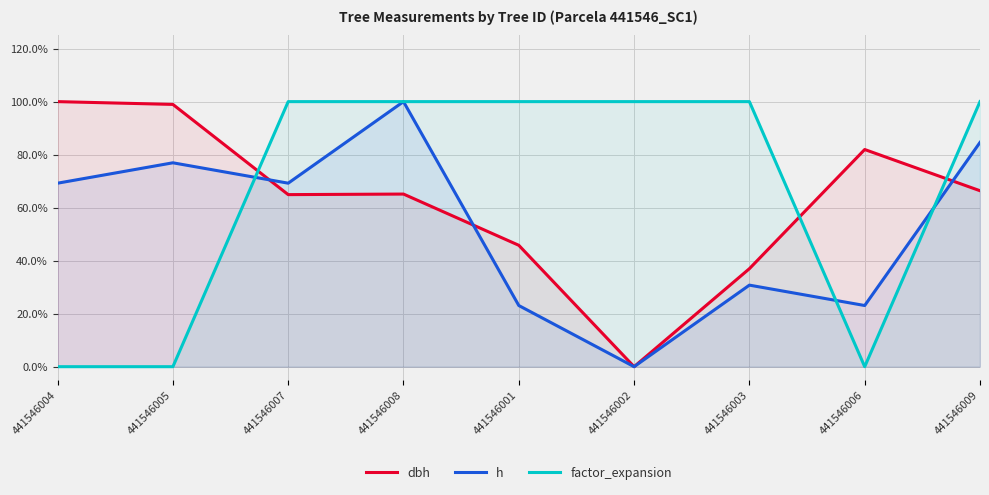

What are all the series names shown in the legend?

dbh, h, factor_expansion